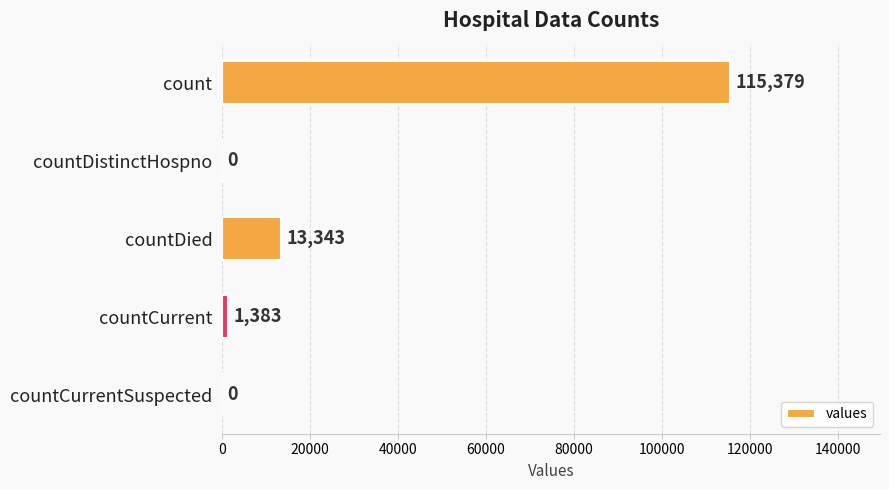

Between countDied and countCurrentSuspected, which is larger?

countDied